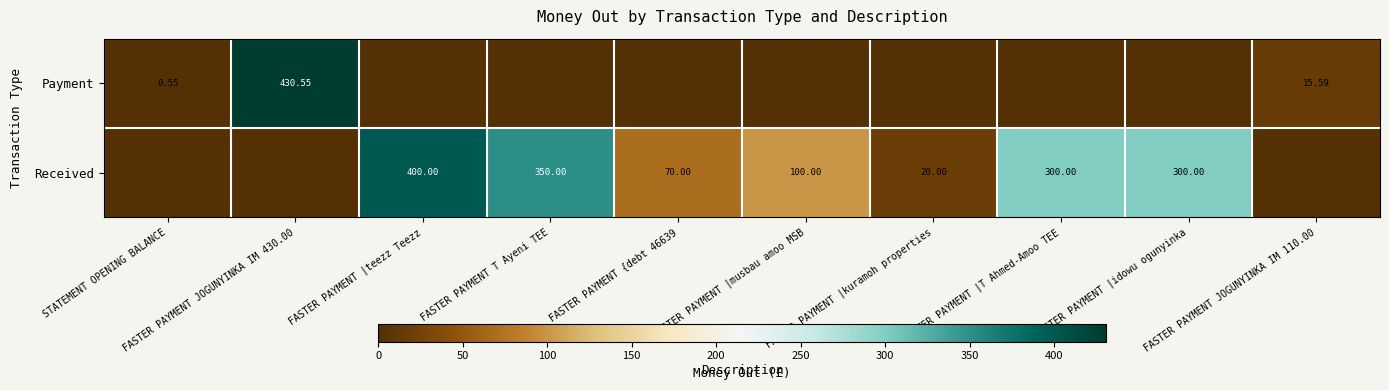

Is the value of Received at FASTER PAYMENT T Ayeni TEE greater than the value of Payment at FASTER PAYMENT JOGUNYINKA IM 110.00?

Yes